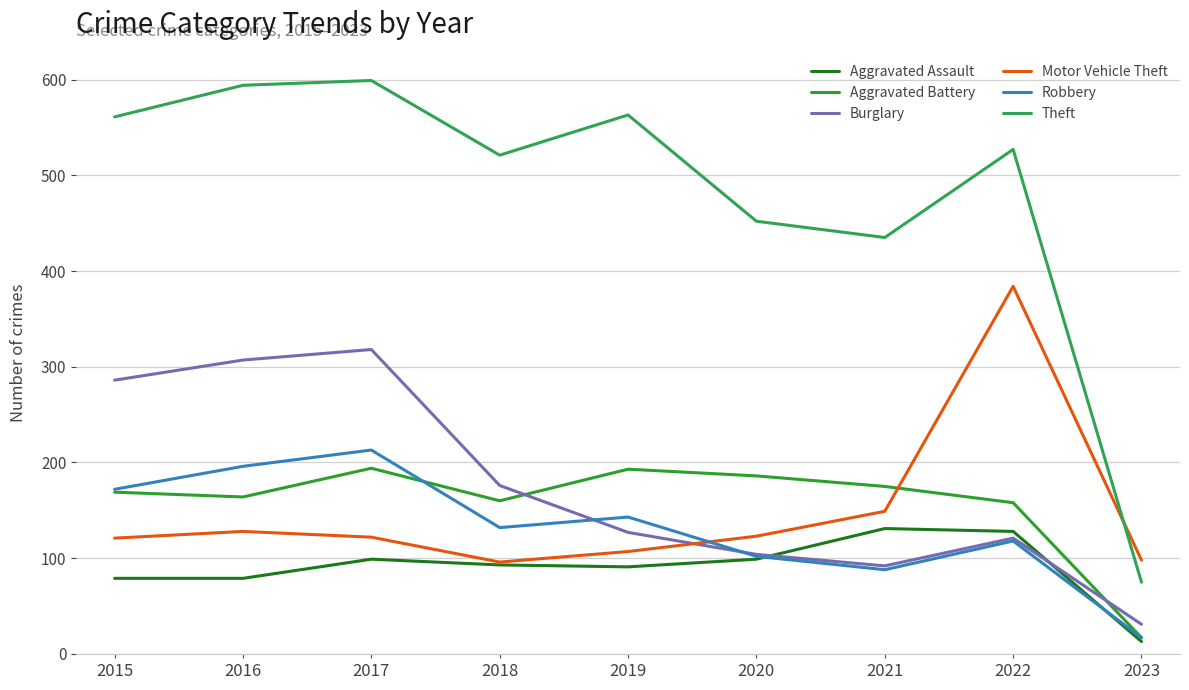

Which series has the largest range (max minus min)?

Theft